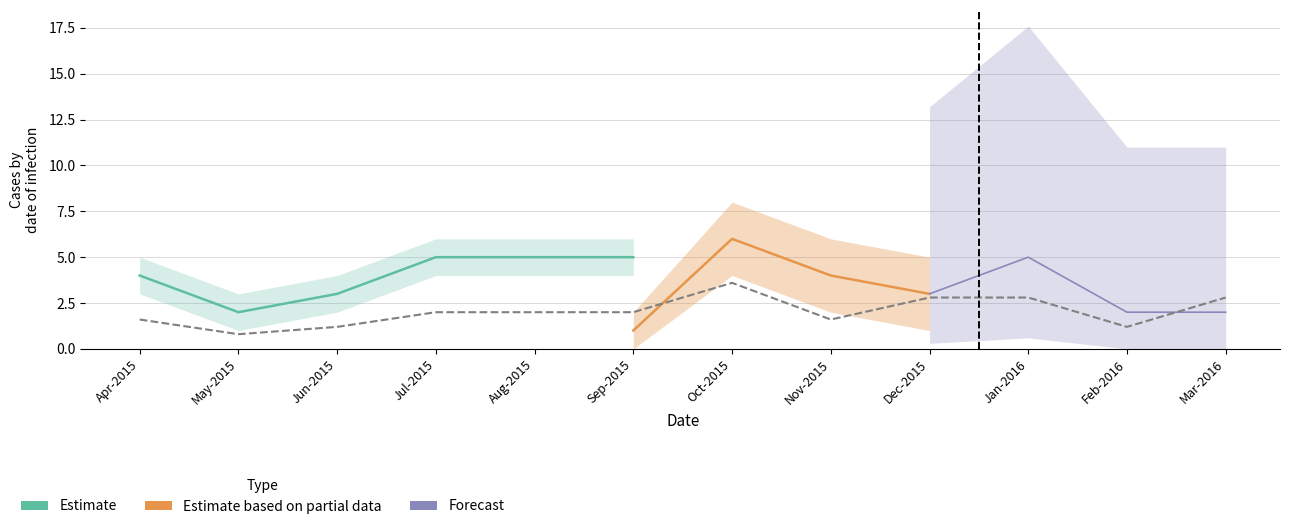

The Forecast series shows 1 at May-2015. True or false?

False